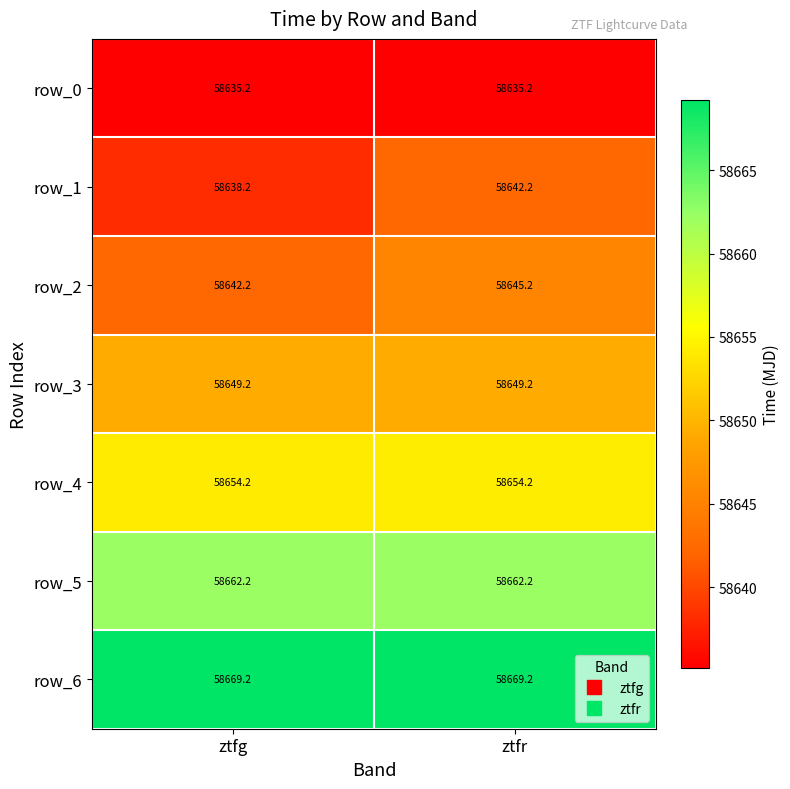

Reading right to left, list all the values displayed in this chart.

row_0: ztfr=58635.2	ztfg=58635.2
row_1: ztfr=58642.2	ztfg=58638.2
row_2: ztfr=58645.2	ztfg=58642.2
row_3: ztfr=58649.2	ztfg=58649.2
row_4: ztfr=58654.2	ztfg=58654.2
row_5: ztfr=58662.2	ztfg=58662.2
row_6: ztfr=58669.2	ztfg=58669.2